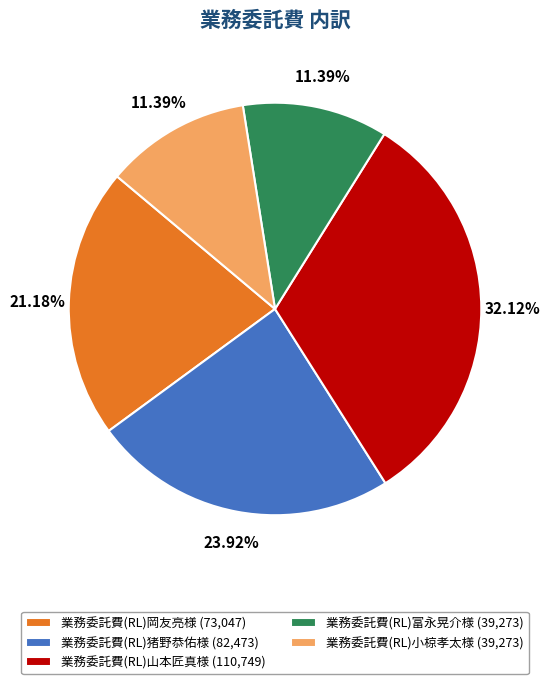

How many segments does this pie chart have?

5